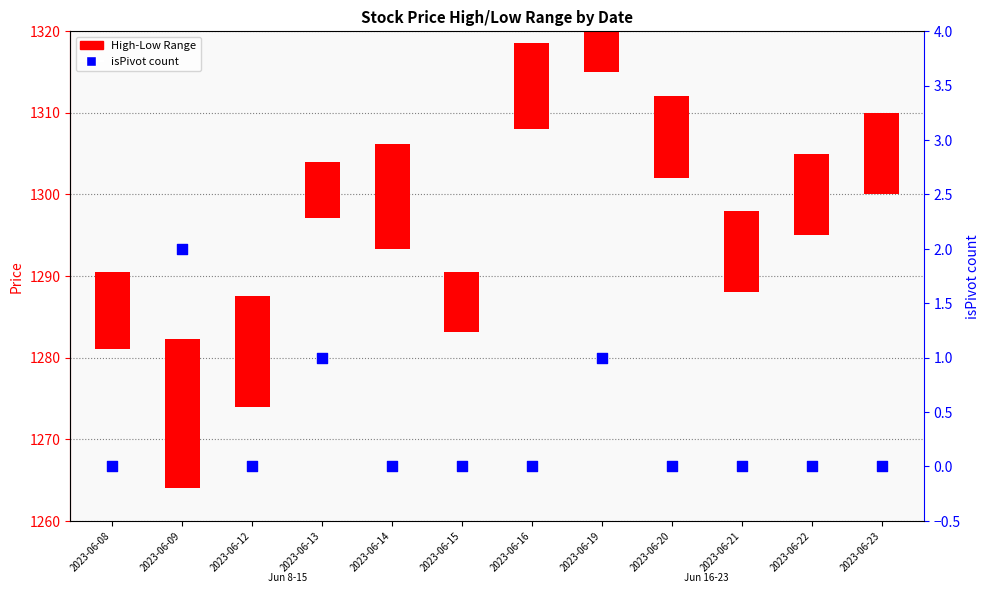

Which series contains the highest Y value?

High-Low Range